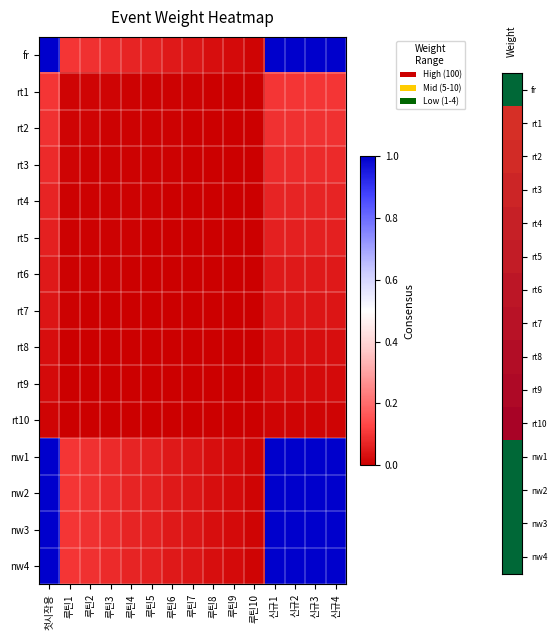

Reading left to right, extract all data points from this chart.

fr: 첫시작용=1.0	루틴1=0.1	루틴2=0.1	루틴3=0.1	루틴4=0.1	루틴5=0.1	루틴6=0.1	루틴7=0.0	루틴8=0.0	루틴9=0.0	루틴10=0.0	신규1=1.0	신규2=1.0	신규3=1.0	신규4=1.0
rt1: 첫시작용=0.1	루틴1=0.0	루틴2=0.0	루틴3=0.0	루틴4=0.0	루틴5=0.0	루틴6=0.0	루틴7=0.0	루틴8=0.0	루틴9=0.0	루틴10=0.0	신규1=0.1	신규2=0.1	신규3=0.1	신규4=0.1
rt2: 첫시작용=0.1	루틴1=0.0	루틴2=0.0	루틴3=0.0	루틴4=0.0	루틴5=0.0	루틴6=0.0	루틴7=0.0	루틴8=0.0	루틴9=0.0	루틴10=0.0	신규1=0.1	신규2=0.1	신규3=0.1	신규4=0.1
rt3: 첫시작용=0.1	루틴1=0.0	루틴2=0.0	루틴3=0.0	루틴4=0.0	루틴5=0.0	루틴6=0.0	루틴7=0.0	루틴8=0.0	루틴9=0.0	루틴10=0.0	신규1=0.1	신규2=0.1	신규3=0.1	신규4=0.1
rt4: 첫시작용=0.1	루틴1=0.0	루틴2=0.0	루틴3=0.0	루틴4=0.0	루틴5=0.0	루틴6=0.0	루틴7=0.0	루틴8=0.0	루틴9=0.0	루틴10=0.0	신규1=0.1	신규2=0.1	신규3=0.1	신규4=0.1
rt5: 첫시작용=0.1	루틴1=0.0	루틴2=0.0	루틴3=0.0	루틴4=0.0	루틴5=0.0	루틴6=0.0	루틴7=0.0	루틴8=0.0	루틴9=0.0	루틴10=0.0	신규1=0.1	신규2=0.1	신규3=0.1	신규4=0.1
rt6: 첫시작용=0.1	루틴1=0.0	루틴2=0.0	루틴3=0.0	루틴4=0.0	루틴5=0.0	루틴6=0.0	루틴7=0.0	루틴8=0.0	루틴9=0.0	루틴10=0.0	신규1=0.1	신규2=0.1	신규3=0.1	신규4=0.1
rt7: 첫시작용=0.0	루틴1=0.0	루틴2=0.0	루틴3=0.0	루틴4=0.0	루틴5=0.0	루틴6=0.0	루틴7=0.0	루틴8=0.0	루틴9=0.0	루틴10=0.0	신규1=0.0	신규2=0.0	신규3=0.0	신규4=0.0
rt8: 첫시작용=0.0	루틴1=0.0	루틴2=0.0	루틴3=0.0	루틴4=0.0	루틴5=0.0	루틴6=0.0	루틴7=0.0	루틴8=0.0	루틴9=0.0	루틴10=0.0	신규1=0.0	신규2=0.0	신규3=0.0	신규4=0.0
rt9: 첫시작용=0.0	루틴1=0.0	루틴2=0.0	루틴3=0.0	루틴4=0.0	루틴5=0.0	루틴6=0.0	루틴7=0.0	루틴8=0.0	루틴9=0.0	루틴10=0.0	신규1=0.0	신규2=0.0	신규3=0.0	신규4=0.0
rt10: 첫시작용=0.0	루틴1=0.0	루틴2=0.0	루틴3=0.0	루틴4=0.0	루틴5=0.0	루틴6=0.0	루틴7=0.0	루틴8=0.0	루틴9=0.0	루틴10=0.0	신규1=0.0	신규2=0.0	신규3=0.0	신규4=0.0
nw1: 첫시작용=1.0	루틴1=0.1	루틴2=0.1	루틴3=0.1	루틴4=0.1	루틴5=0.1	루틴6=0.1	루틴7=0.0	루틴8=0.0	루틴9=0.0	루틴10=0.0	신규1=1.0	신규2=1.0	신규3=1.0	신규4=1.0
nw2: 첫시작용=1.0	루틴1=0.1	루틴2=0.1	루틴3=0.1	루틴4=0.1	루틴5=0.1	루틴6=0.1	루틴7=0.0	루틴8=0.0	루틴9=0.0	루틴10=0.0	신규1=1.0	신규2=1.0	신규3=1.0	신규4=1.0
nw3: 첫시작용=1.0	루틴1=0.1	루틴2=0.1	루틴3=0.1	루틴4=0.1	루틴5=0.1	루틴6=0.1	루틴7=0.0	루틴8=0.0	루틴9=0.0	루틴10=0.0	신규1=1.0	신규2=1.0	신규3=1.0	신규4=1.0
nw4: 첫시작용=1.0	루틴1=0.1	루틴2=0.1	루틴3=0.1	루틴4=0.1	루틴5=0.1	루틴6=0.1	루틴7=0.0	루틴8=0.0	루틴9=0.0	루틴10=0.0	신규1=1.0	신규2=1.0	신규3=1.0	신규4=1.0